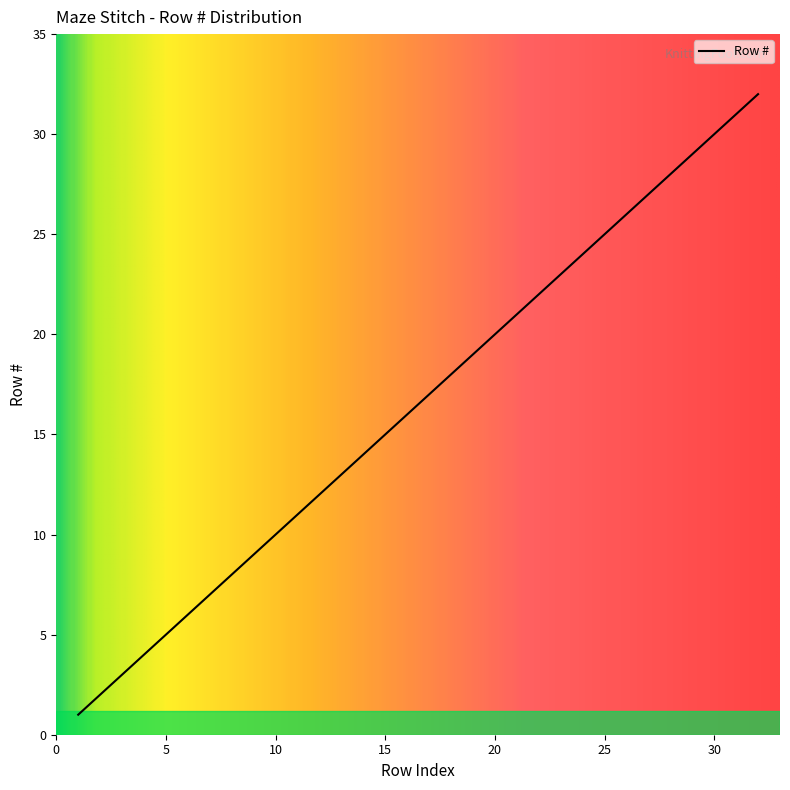

What is the difference between the maximum and minimum values?

31